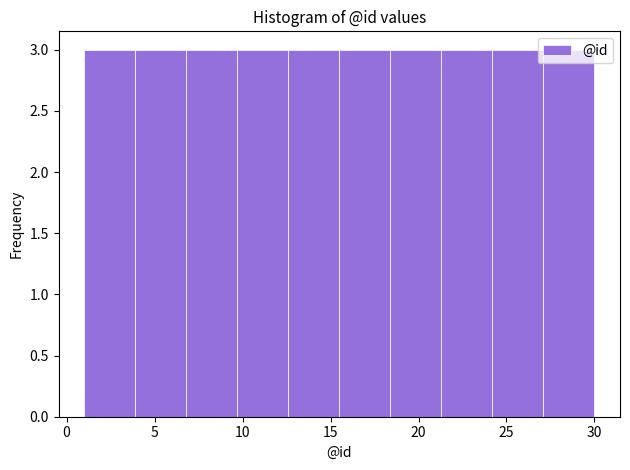

Reading left to right, transcribe this chart: for each bar, give the range it covers on the x-axis and its height. Neither the bar edges nor the heights are printed on the chart, so give them approximately, as read against the axes.

1.0 to 3.9: 3
3.9 to 6.8: 3
6.8 to 9.7: 3
9.7 to 12.6: 3
12.6 to 15.5: 3
15.5 to 18.4: 3
18.4 to 21.3: 3
21.3 to 24.2: 3
24.2 to 27.1: 3
27.1 to 30.0: 3